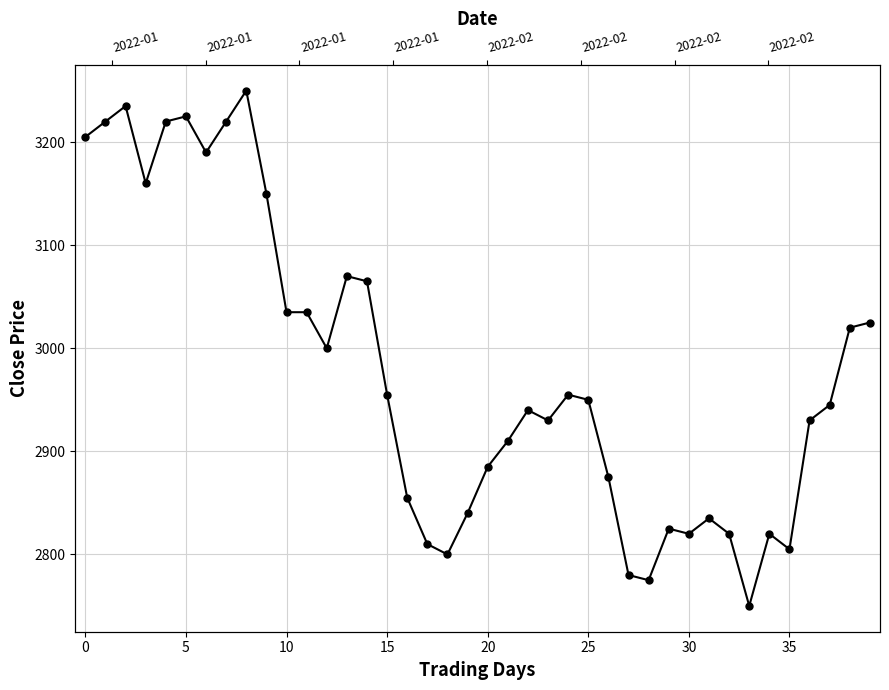

What is the value of the 40th point from the left?

3025